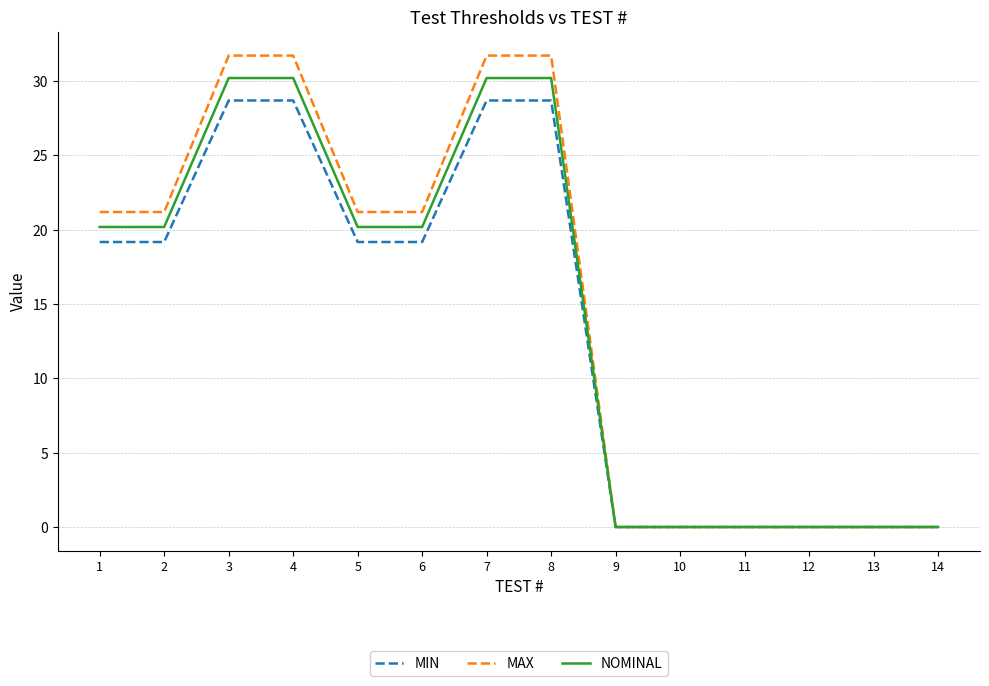

What is the maximum value shown in the chart?

31.7